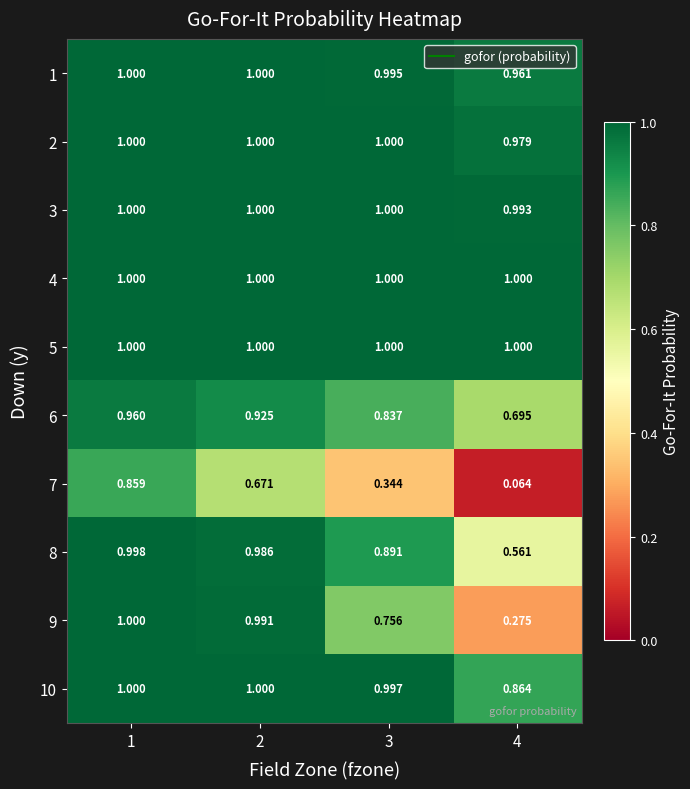

Is the value of 10 at 3 greater than the value of 2 at 1?

No